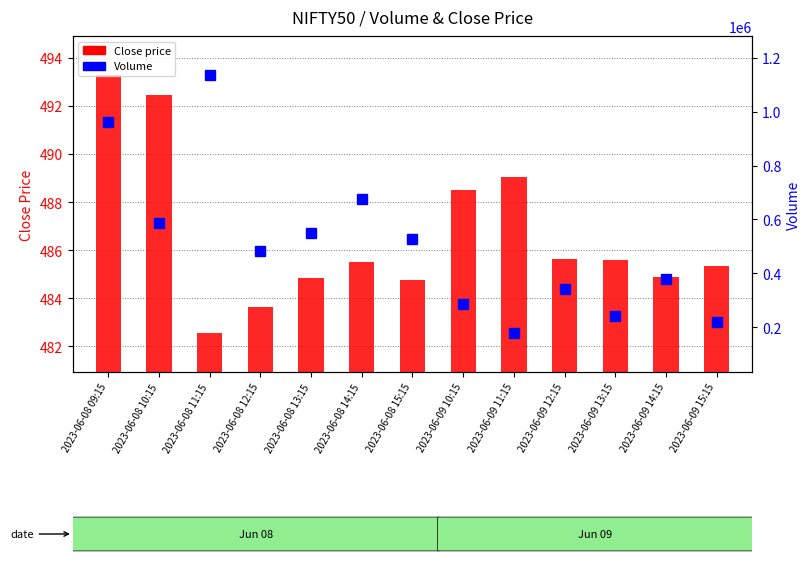

List the series in order of their peak value, highest first.

Volume, Close price